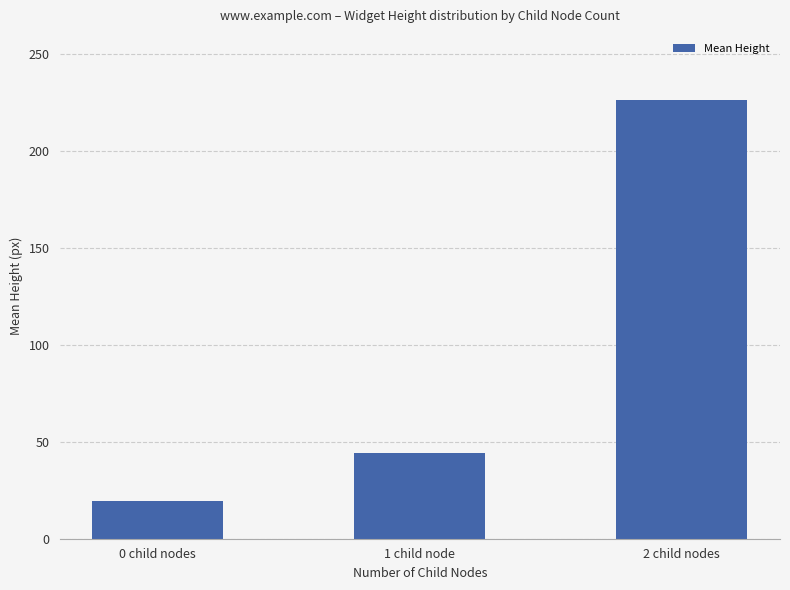

Read the value at 0 child nodes.

19.3